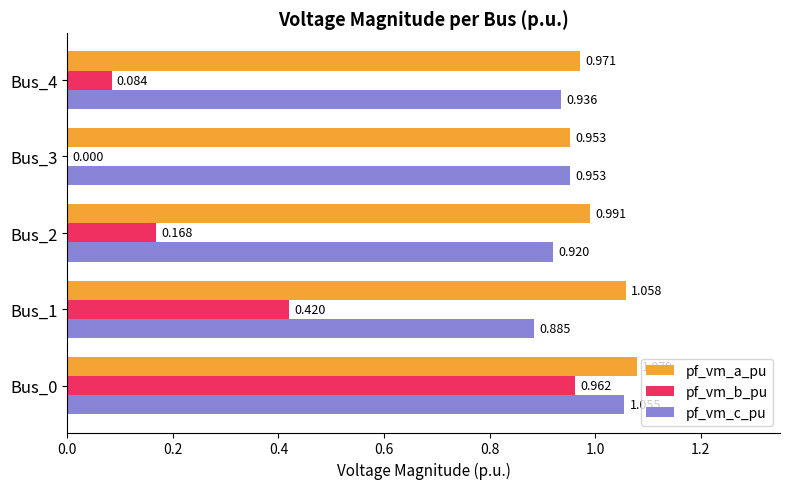

Which series has the largest total across all categories?

pf_vm_a_pu